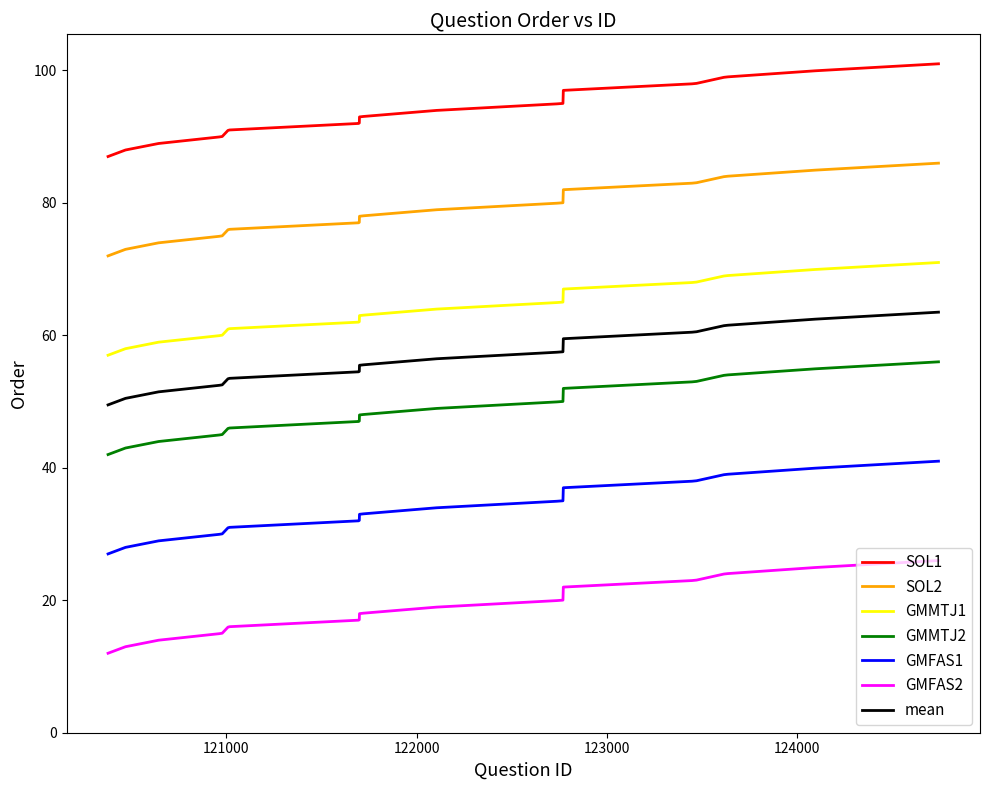

What is the highest value of the GMMTJ2 series?

56